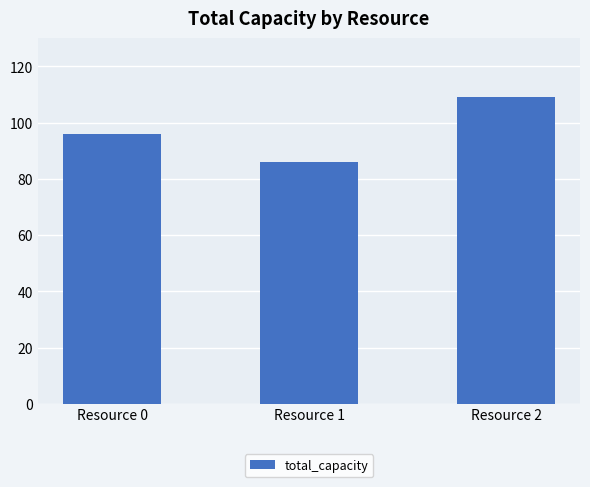

Rank the categories by value from highest to lowest.

Resource 2, Resource 0, Resource 1